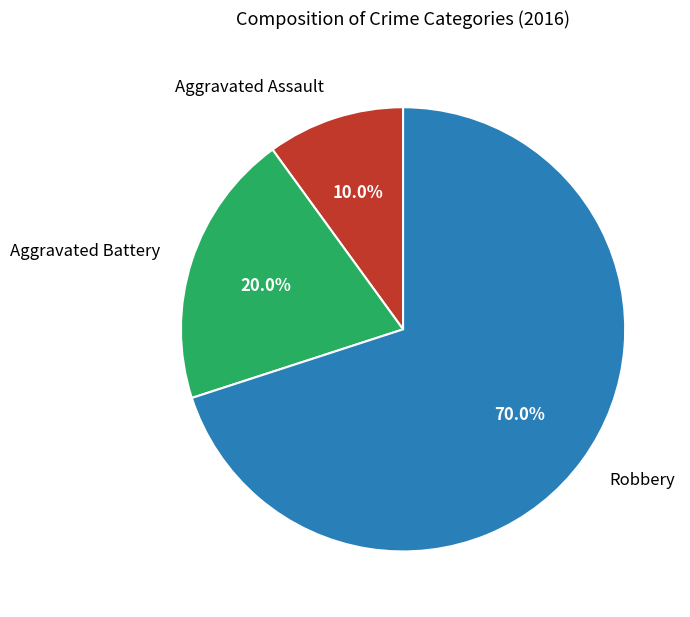

What percentage is the Aggravated Assault slice, to the nearest percent?

10%